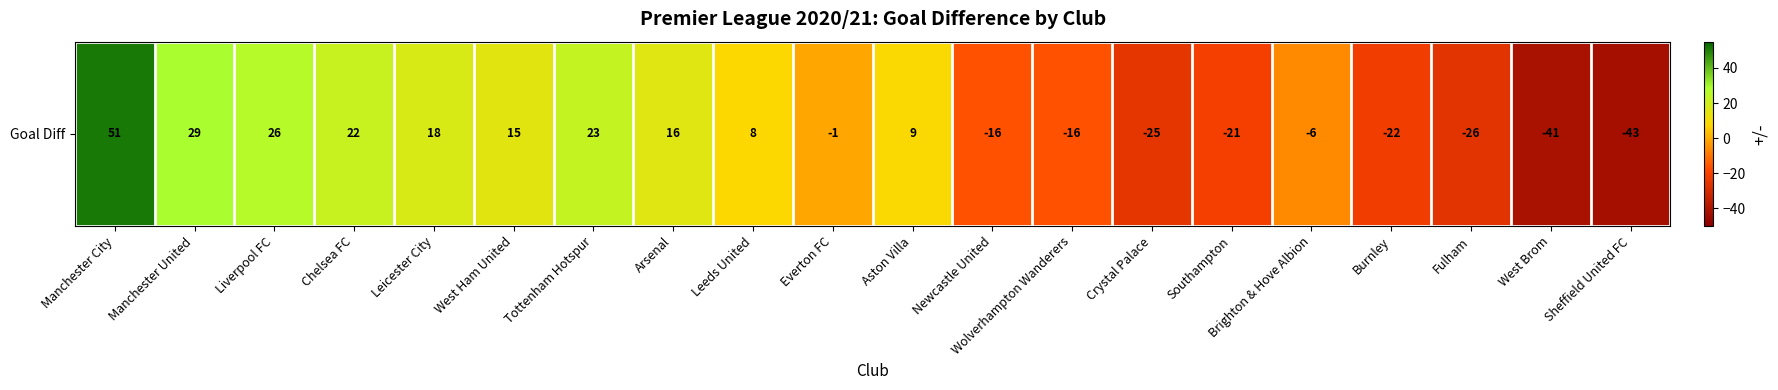

List the labels in order of value, largest first.

Manchester City, Manchester United, Liverpool FC, Tottenham Hotspur, Chelsea FC, Leicester City, Arsenal, West Ham United, Aston Villa, Leeds United, Everton FC, Brighton & Hove Albion, Newcastle United, Wolverhampton Wanderers, Southampton, Burnley, Crystal Palace, Fulham, West Brom, Sheffield United FC